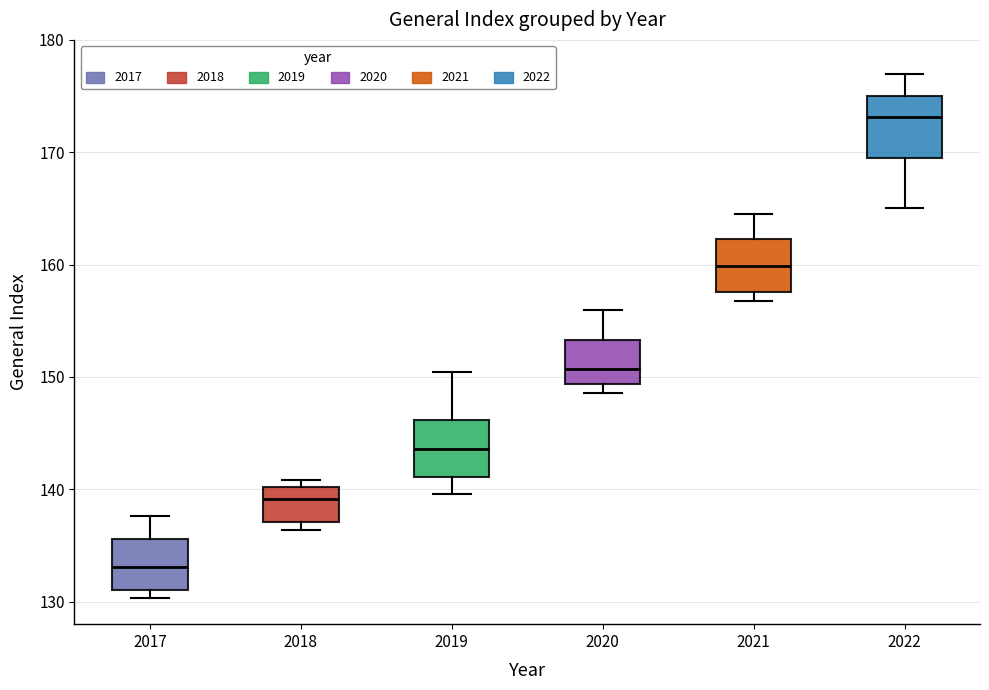

Where is the upper edge of the box at x = 2020 on the y-axis? The values are not printed on the chart, so give them approximately, as read against the axis.

153